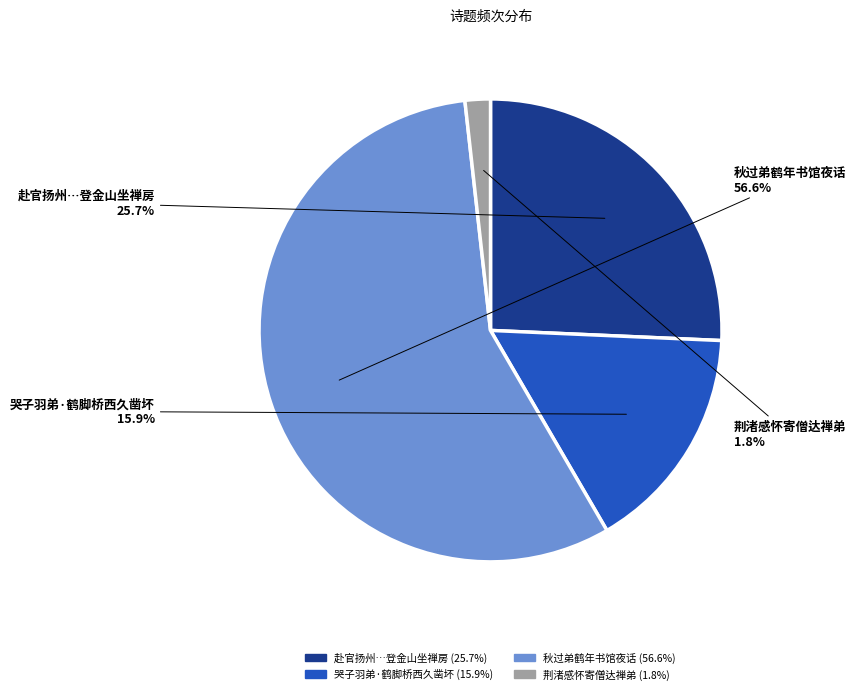

Which slice is the smallest?

荆渚感怀寄僧达禅弟